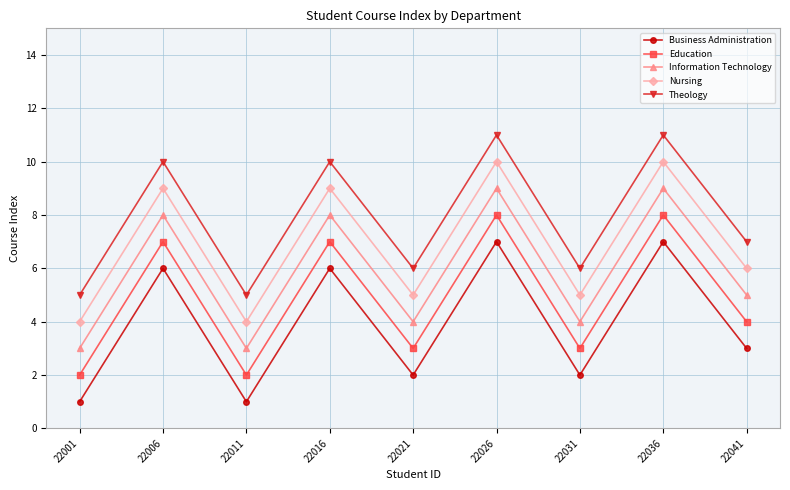

How many data points in Nursing are less than 6?

4